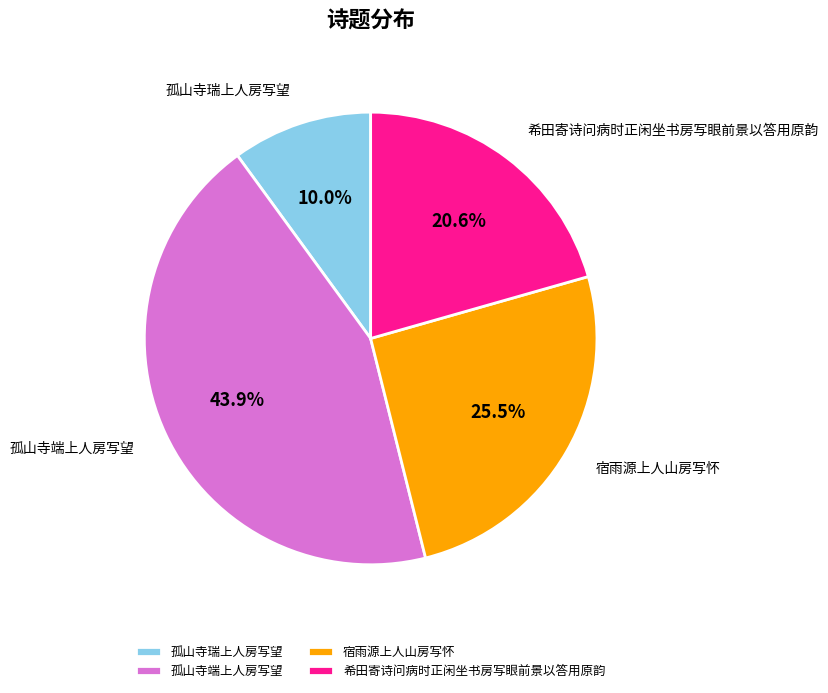

What is the largest slice in the pie chart?

孤山寺端上人房写望